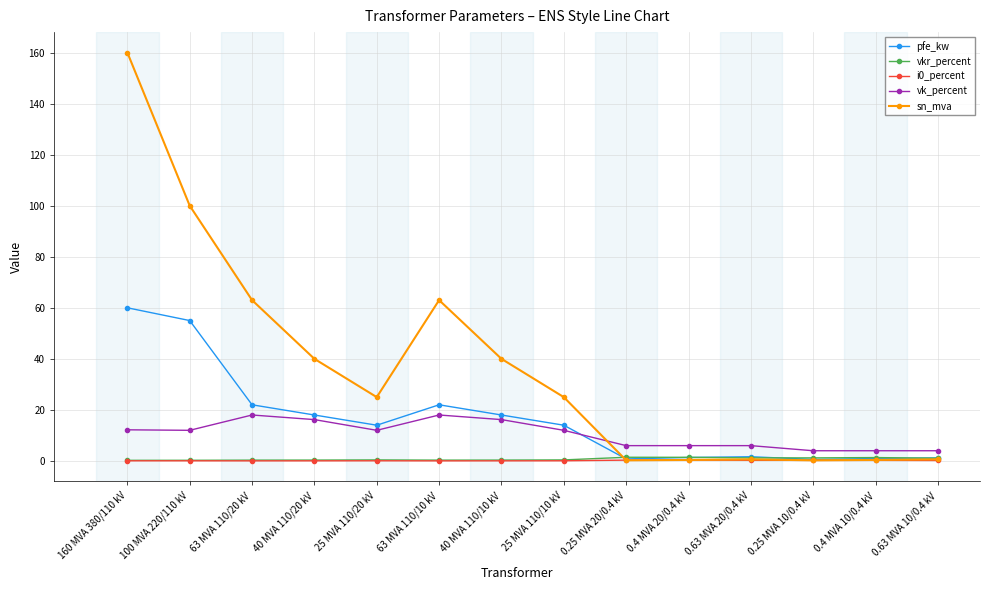

What is the total value across all series at 100 MVA 220/110 kV?

167.3